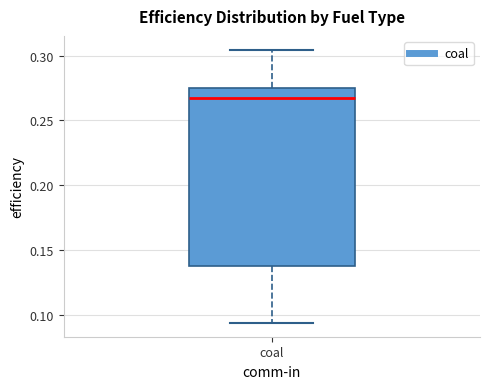

Read this box plot against the y-axis: the position of the median line, the range covered by the box, and the ends of both whiskers. The values are not printed on the chart, so give them approximately, as read against the axis.

median 0.265, box 0.140 to 0.275, whiskers 0.095 to 0.305